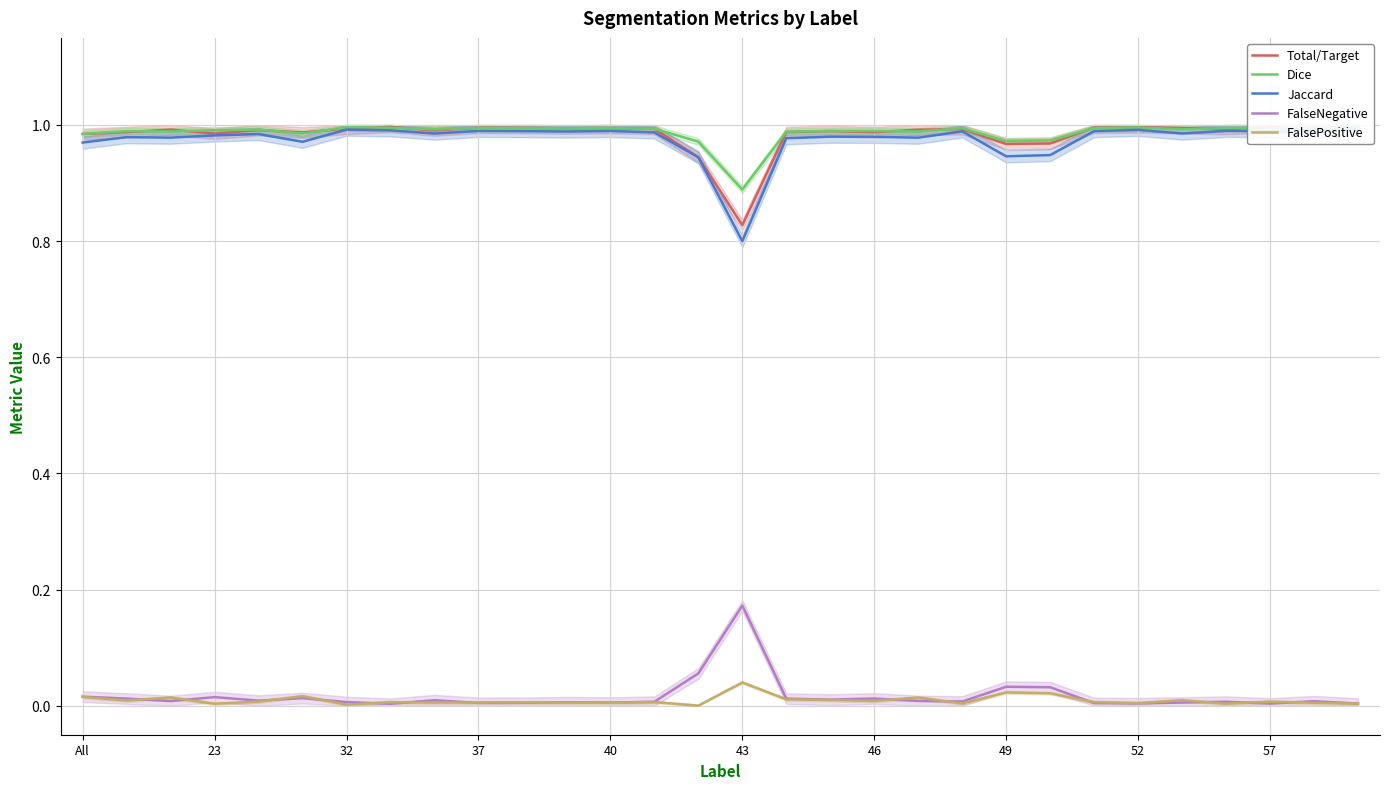

True or false: FalsePositive and Total/Target intersect in this chart.

False